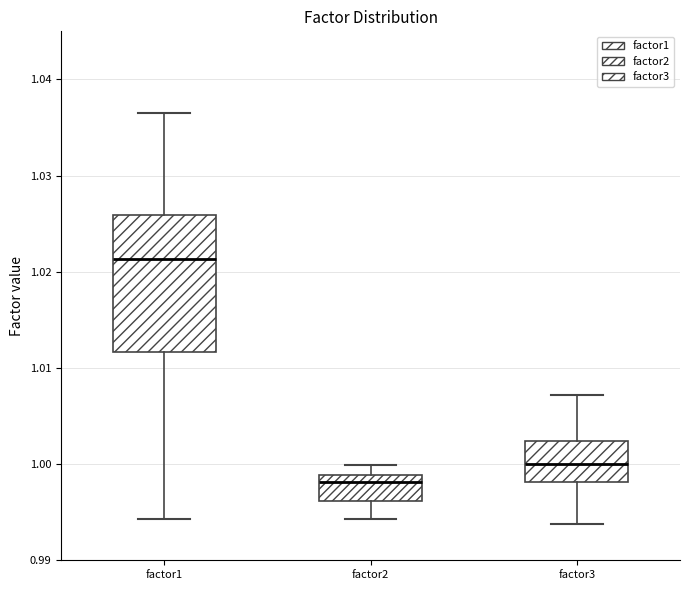

Where does the upper whisker of the box for factor2 end on the y-axis? The values are not printed on the chart, so give them approximately, as read against the axis.

1.000